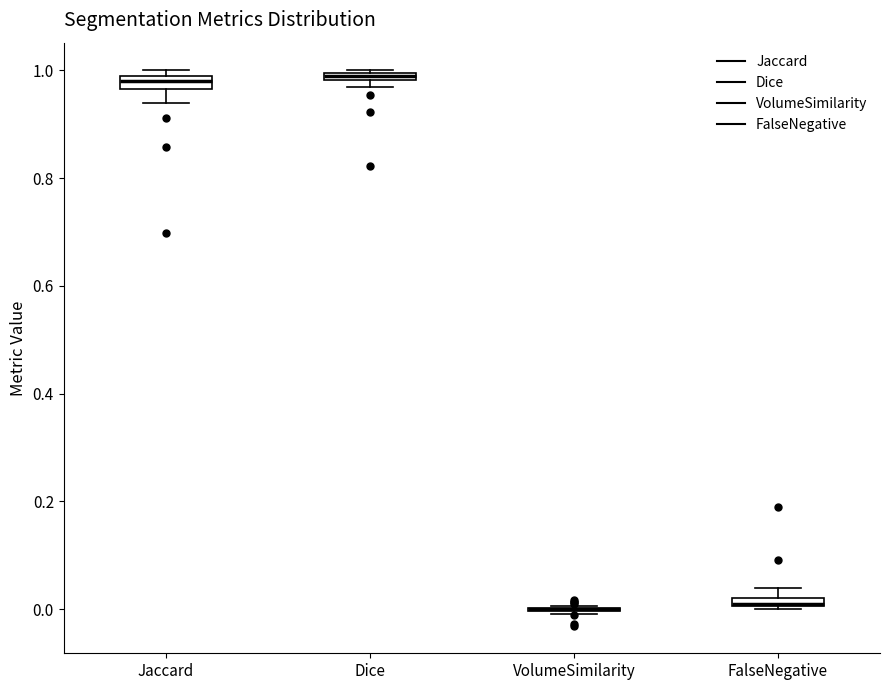

Where is the upper edge of the box for Dice on the y-axis? The values are not printed on the chart, so give them approximately, as read against the axis.

1.00